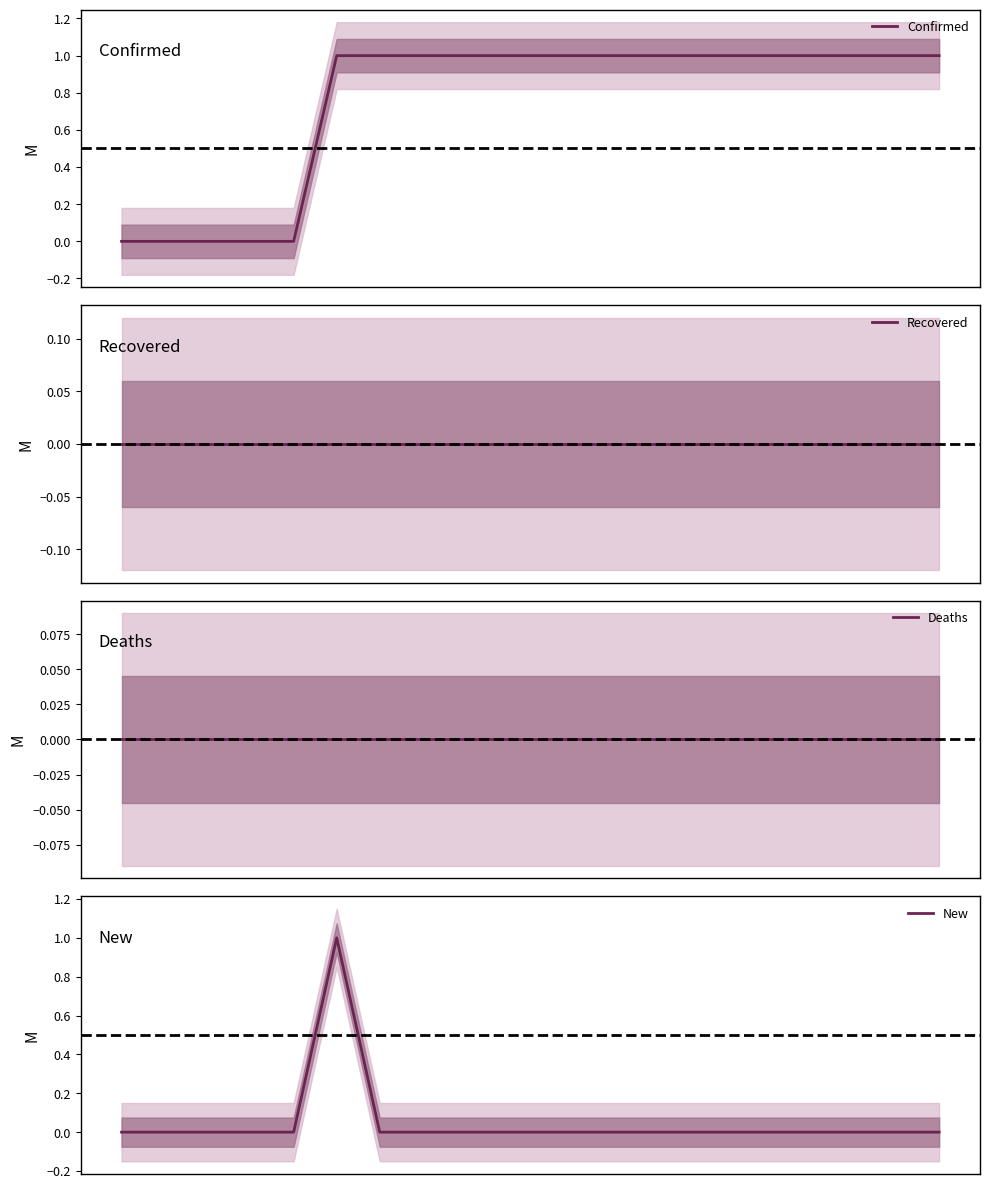

What is the maximum value shown in the chart?

1